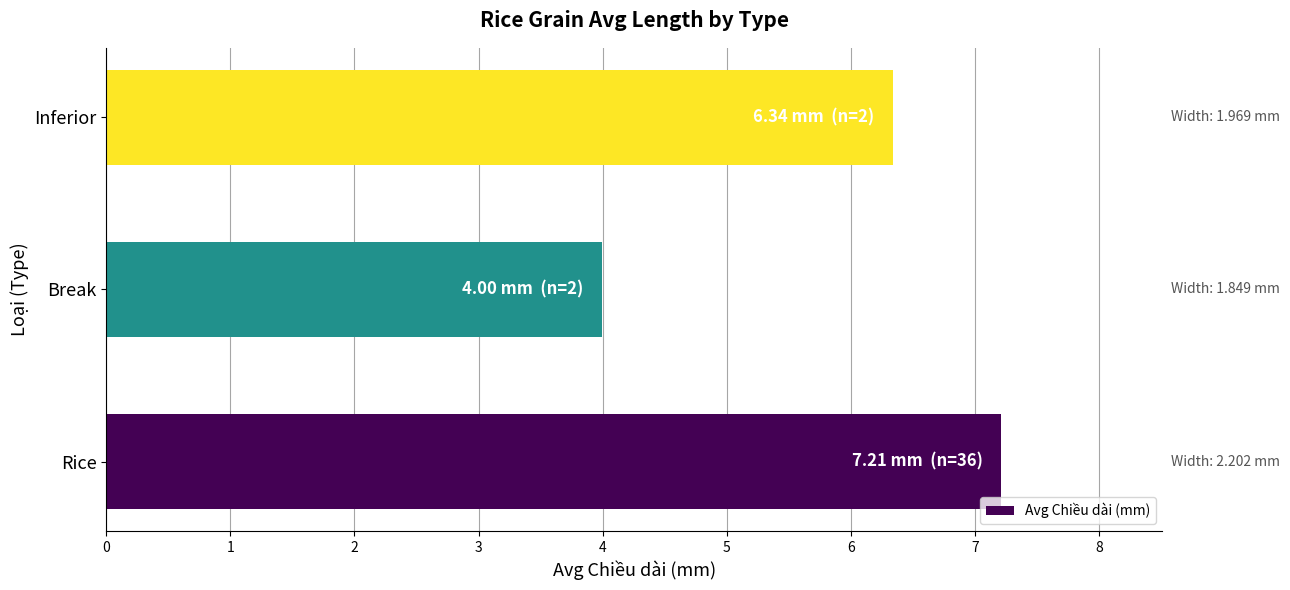

Approximately how many times larger is the value at Break compared to Rice?

0.6